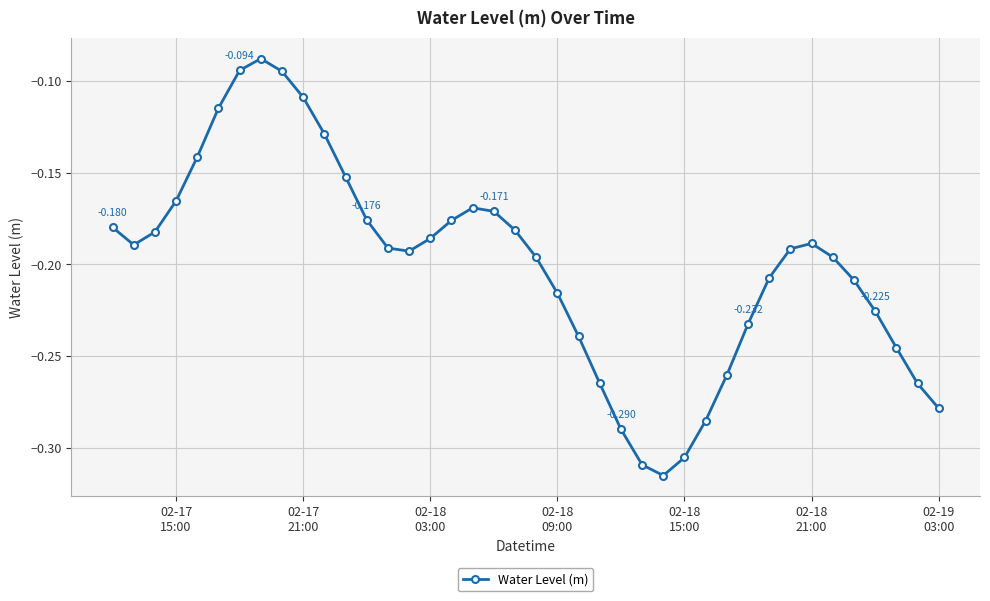

What is the difference between the maximum and minimum values?

0.2